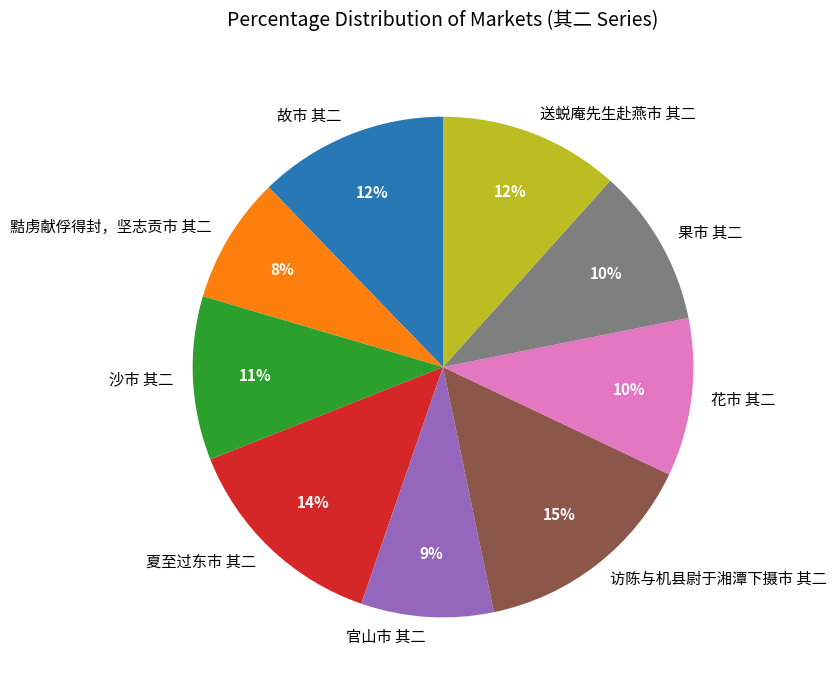

Is there a majority slice in this chart?

No